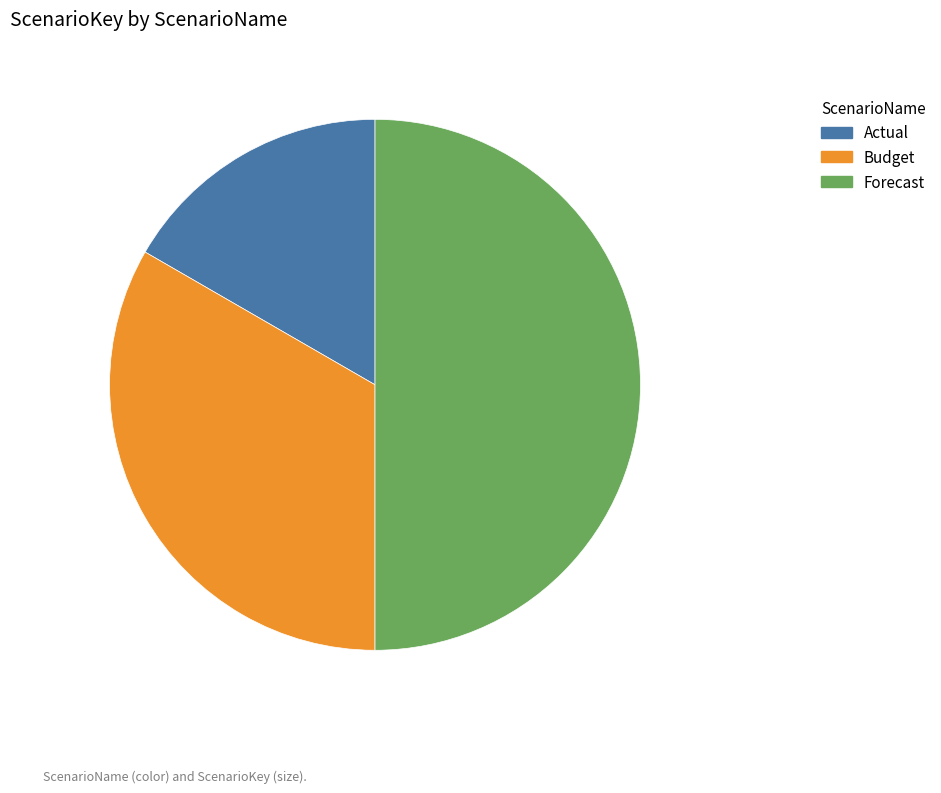

Combined, do Actual and Forecast account for over 50%?

Yes